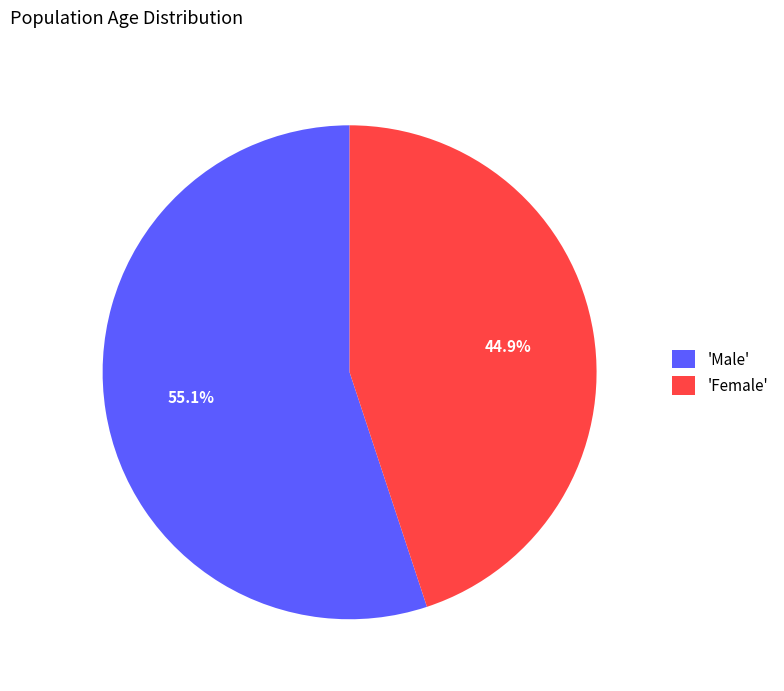

Rank the categories by value from highest to lowest.

'Male', 'Female'